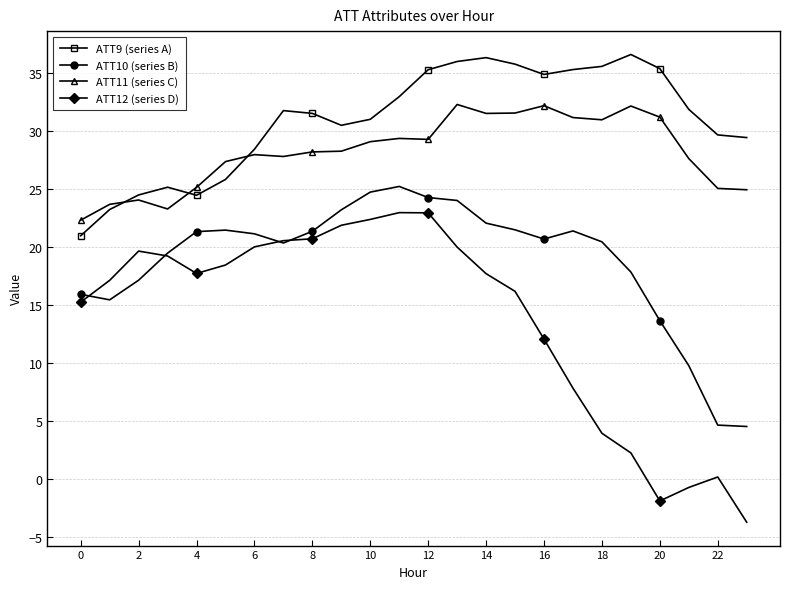

What is the value of the ATT10 (series B) point at the 4th from the left?

19.5